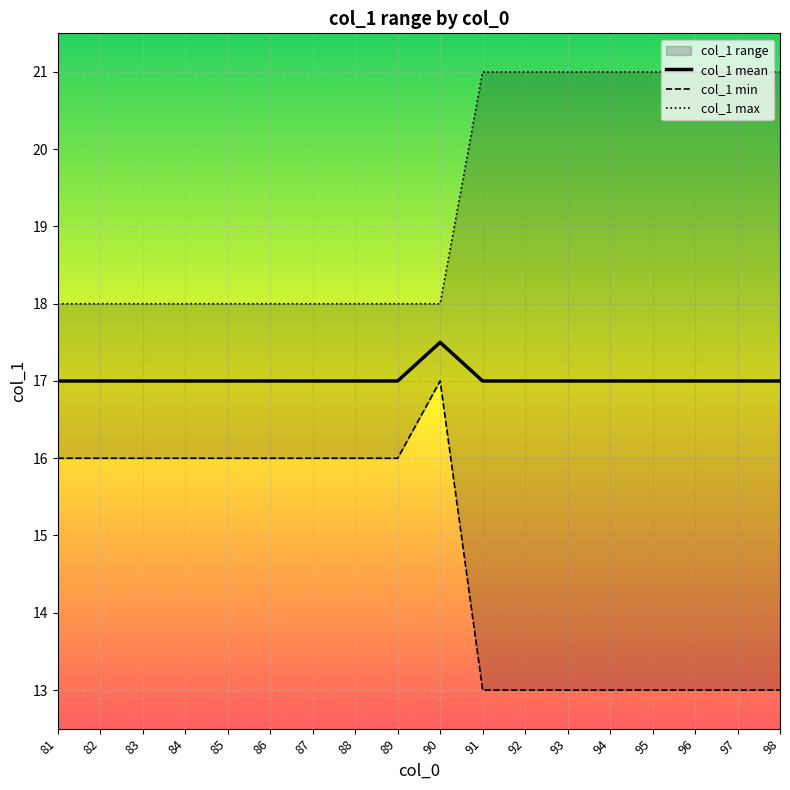

What is the sum of all col_1 max values?

348.0